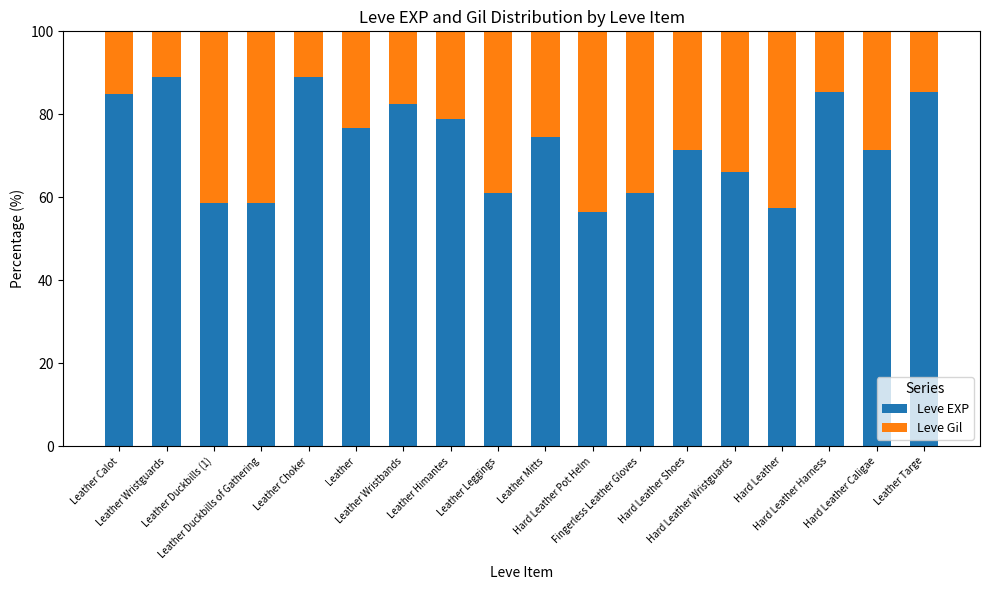

What is the maximum value for Leve EXP?

88.9